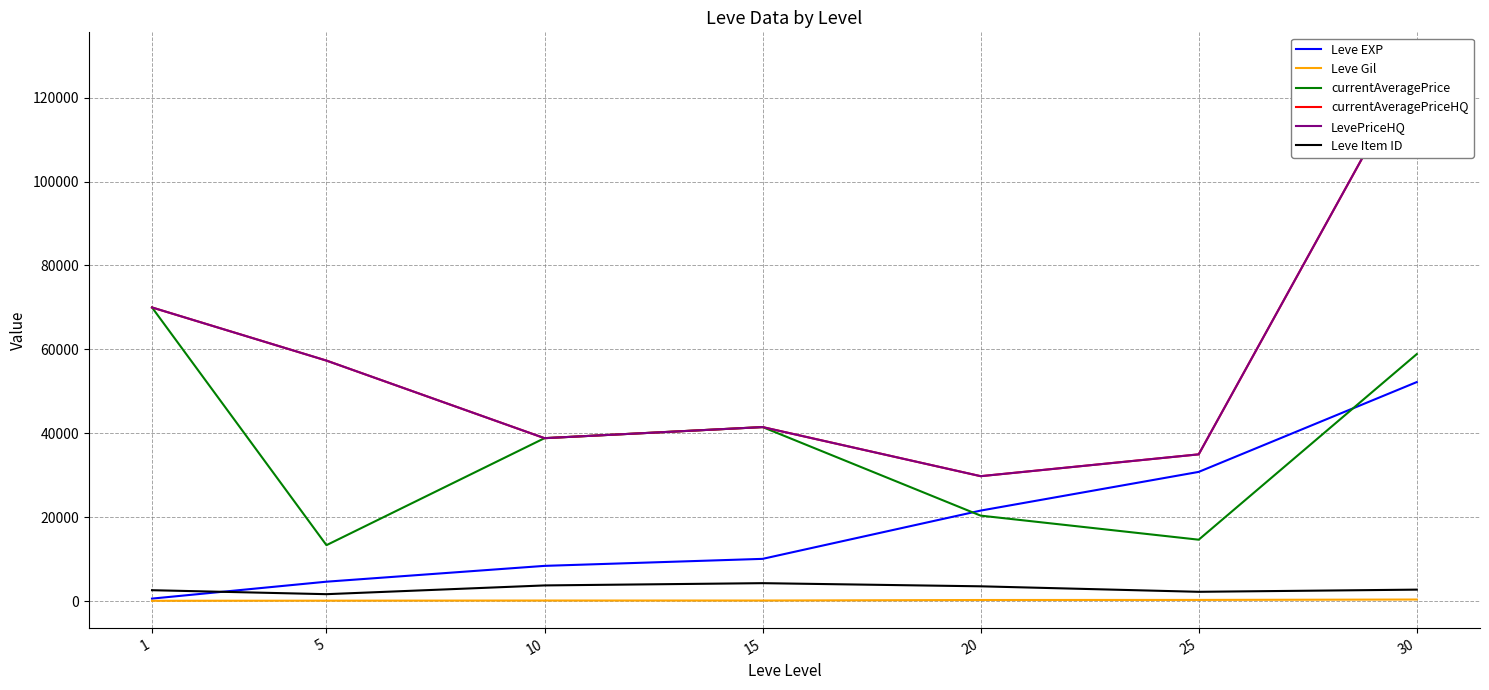

List the labels in order of Leve EXP value, smallest first.

1, 5, 10, 15, 20, 25, 30